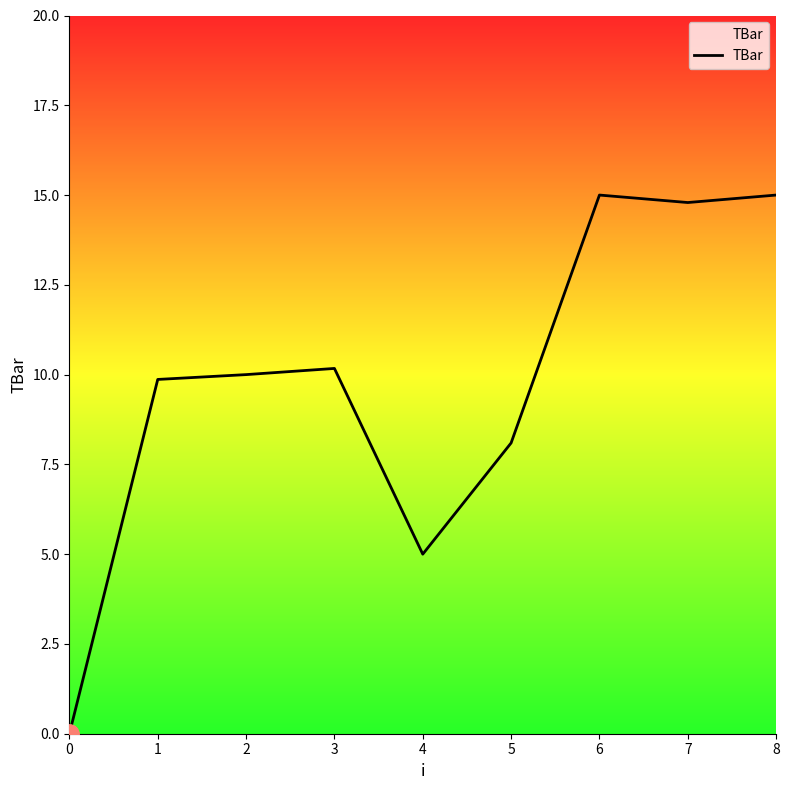

Approximately how many times larger is the value at 6 compared to 8?

1.0